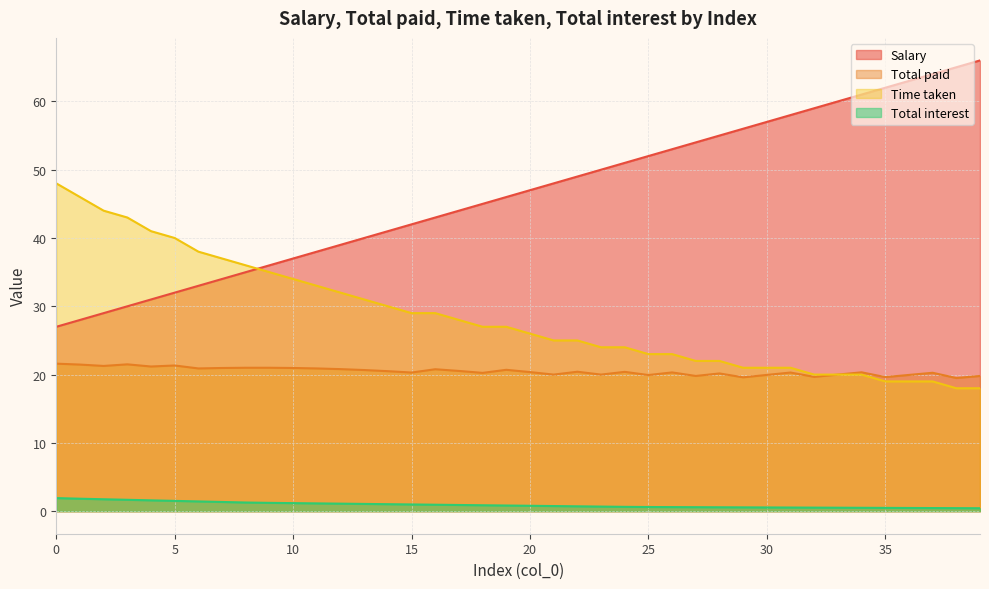

Which series has the widest spread of values?

Salary